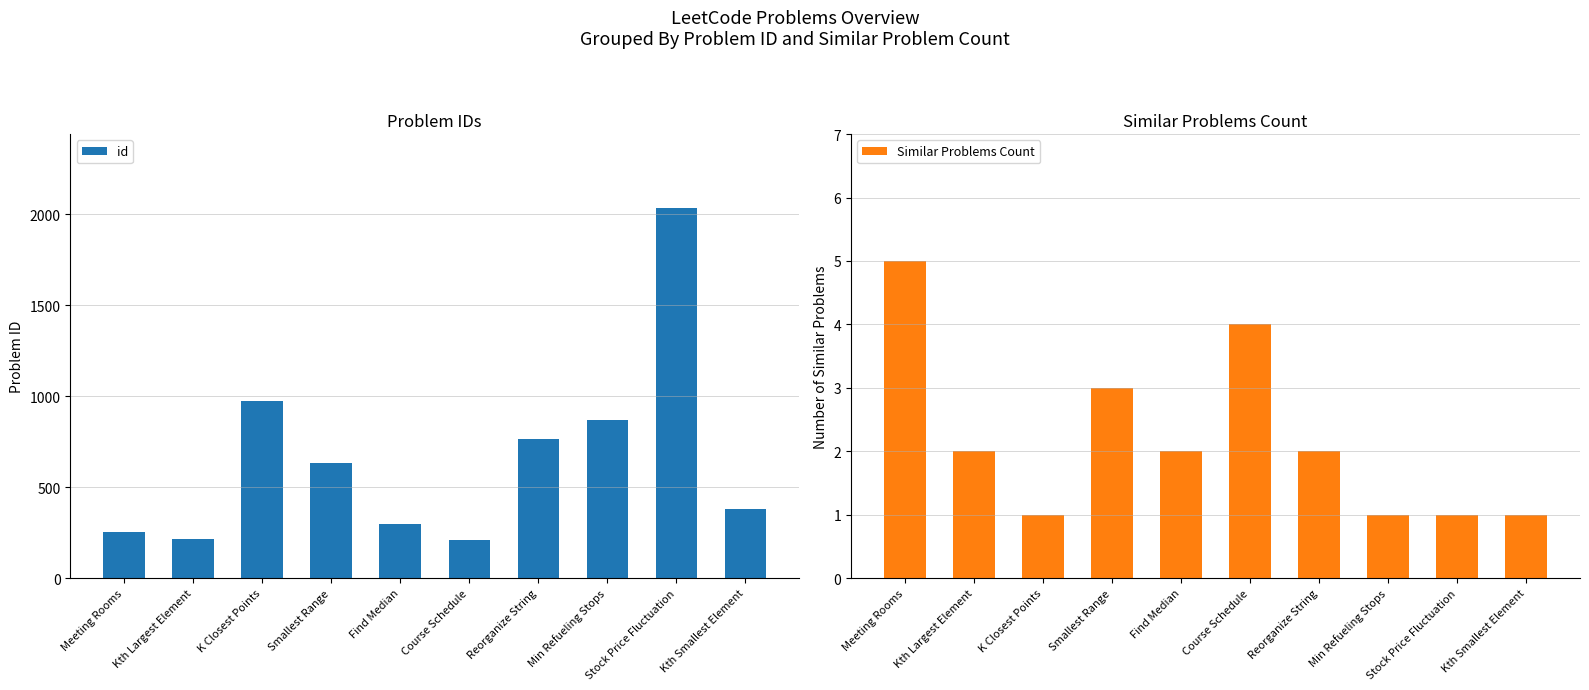

What is the difference between the second highest and minimum values in the id series?

766